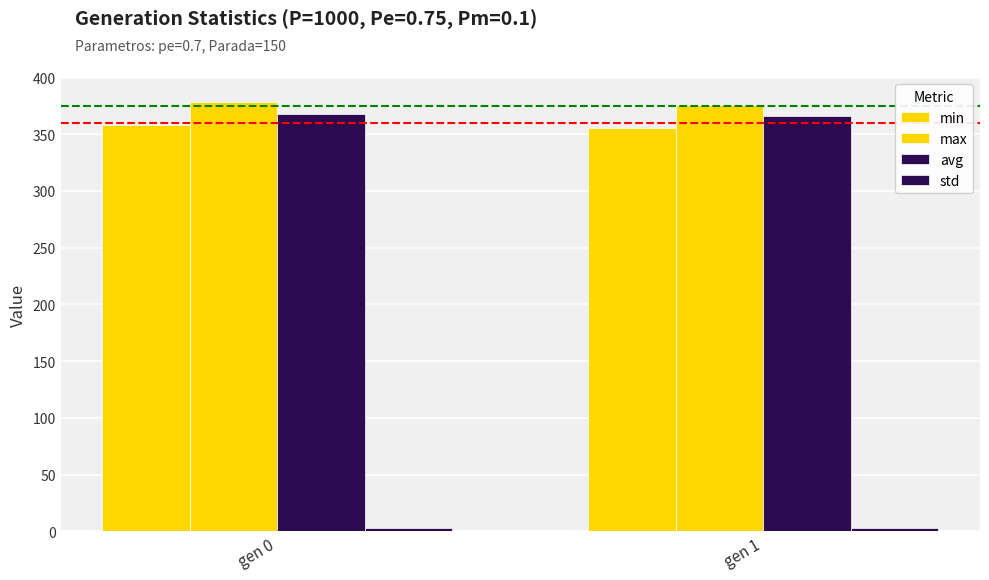

Where is avg nearest to the value 366?

gen 1